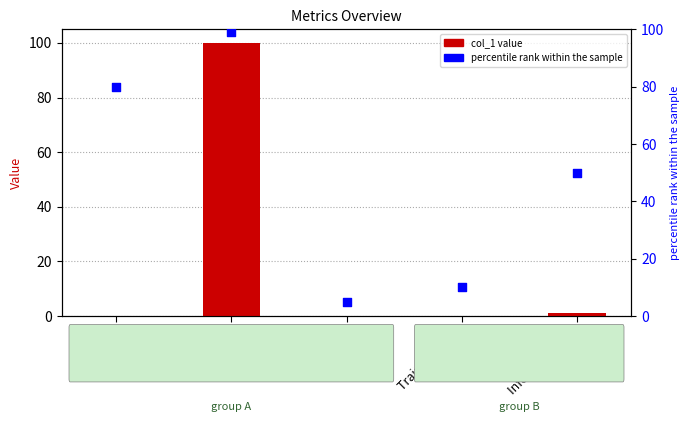

Is the value of percentile rank at SMAPE greater than the value of col_1 at Inference Time?

Yes